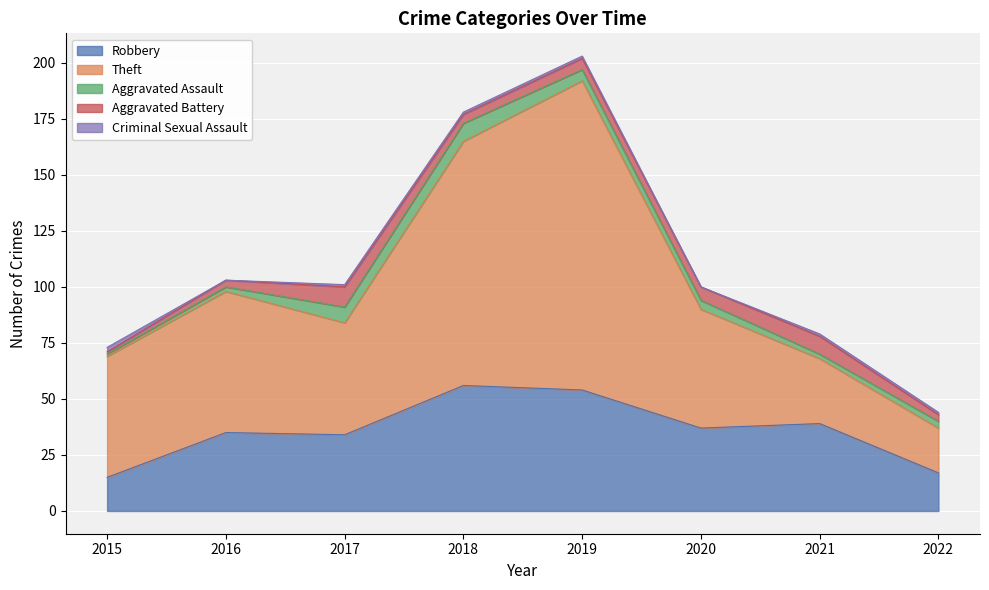

At which label does Robbery reach its minimum?

2015